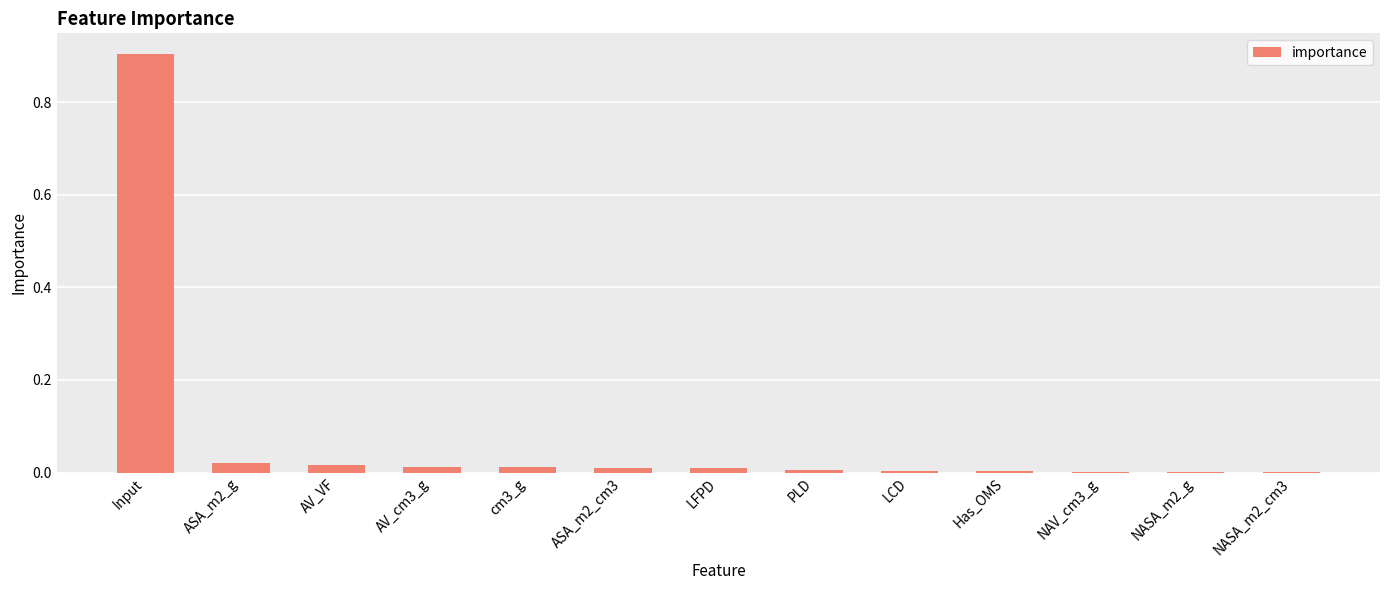

Is it true that the value at Input is 0.9?

True